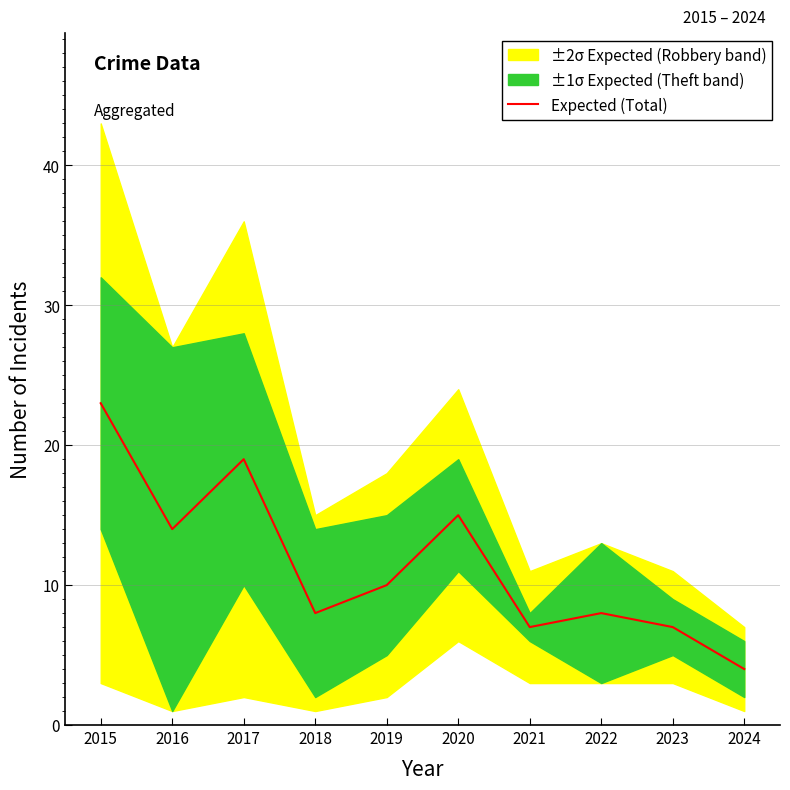

At which category does the data reach its first local valley?

2016